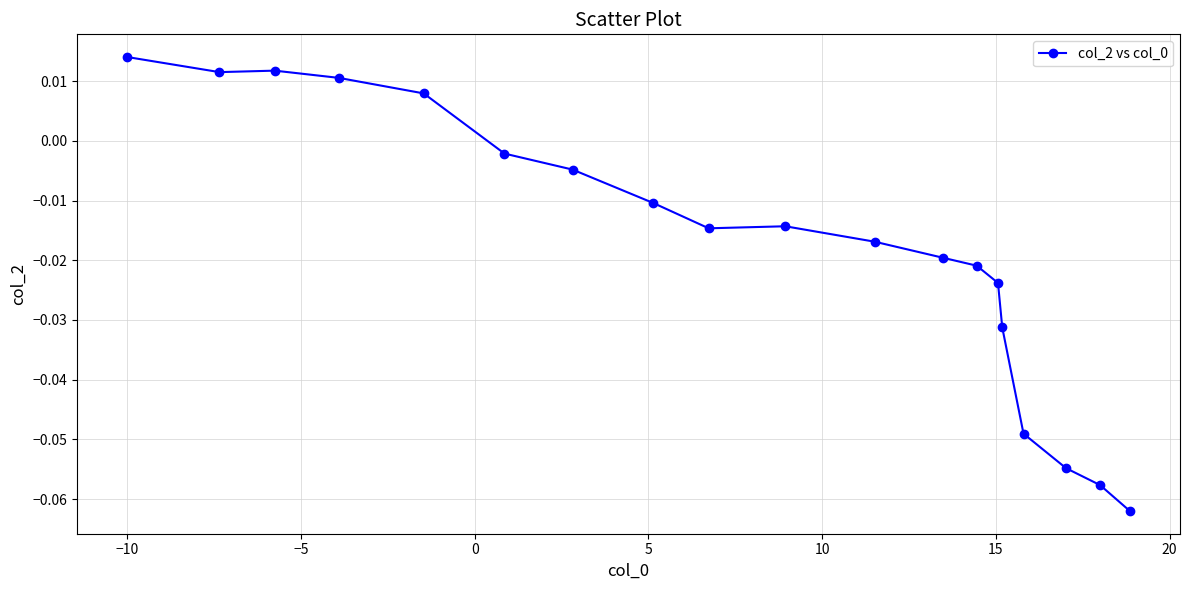

What is the sum of all values?

-0.3